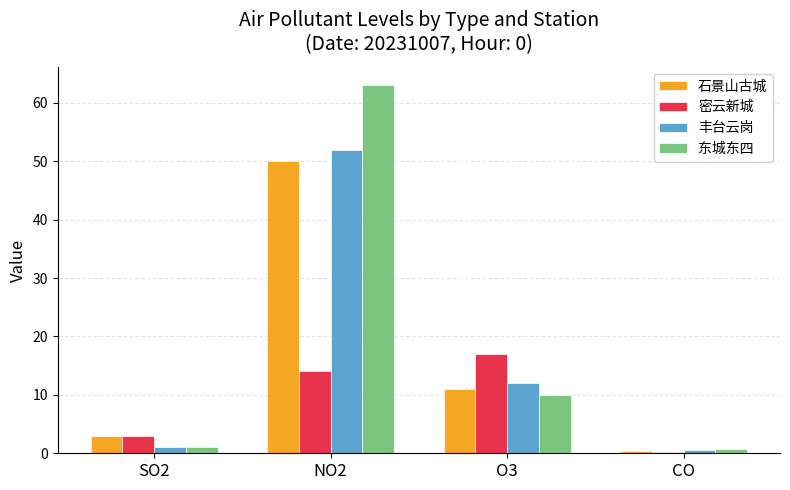

What is the sum of the 石景山古城 values at O3 and SO2?

14.0